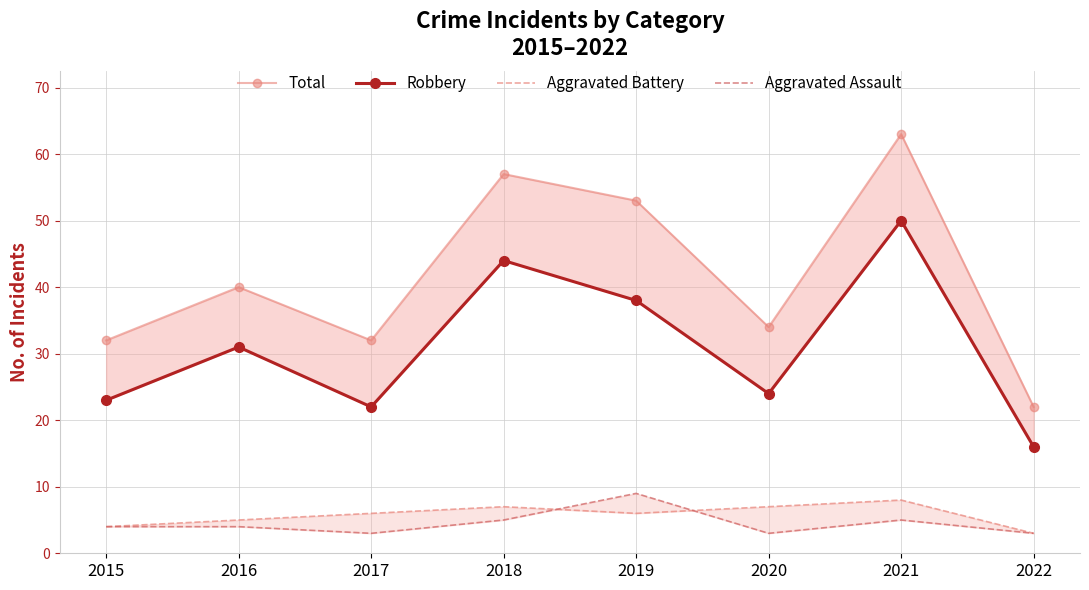

What is the difference between the maximum and minimum values in the Robbery series?

34